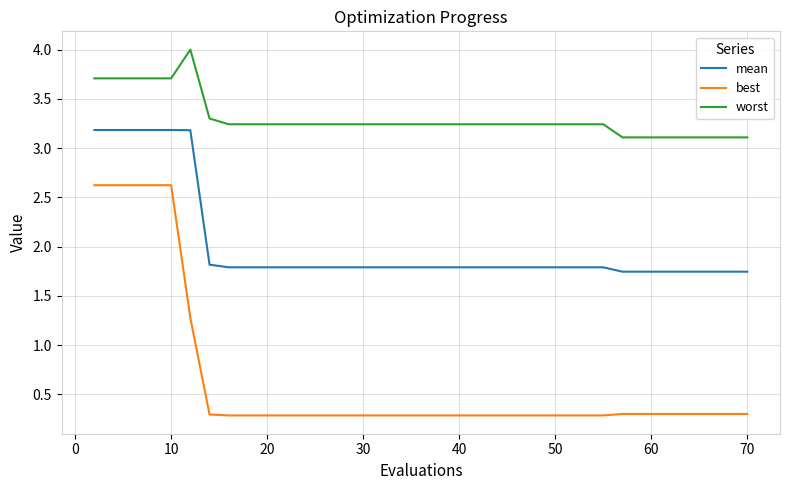

List the series in order of their overall mean, lowest first.

best, mean, worst